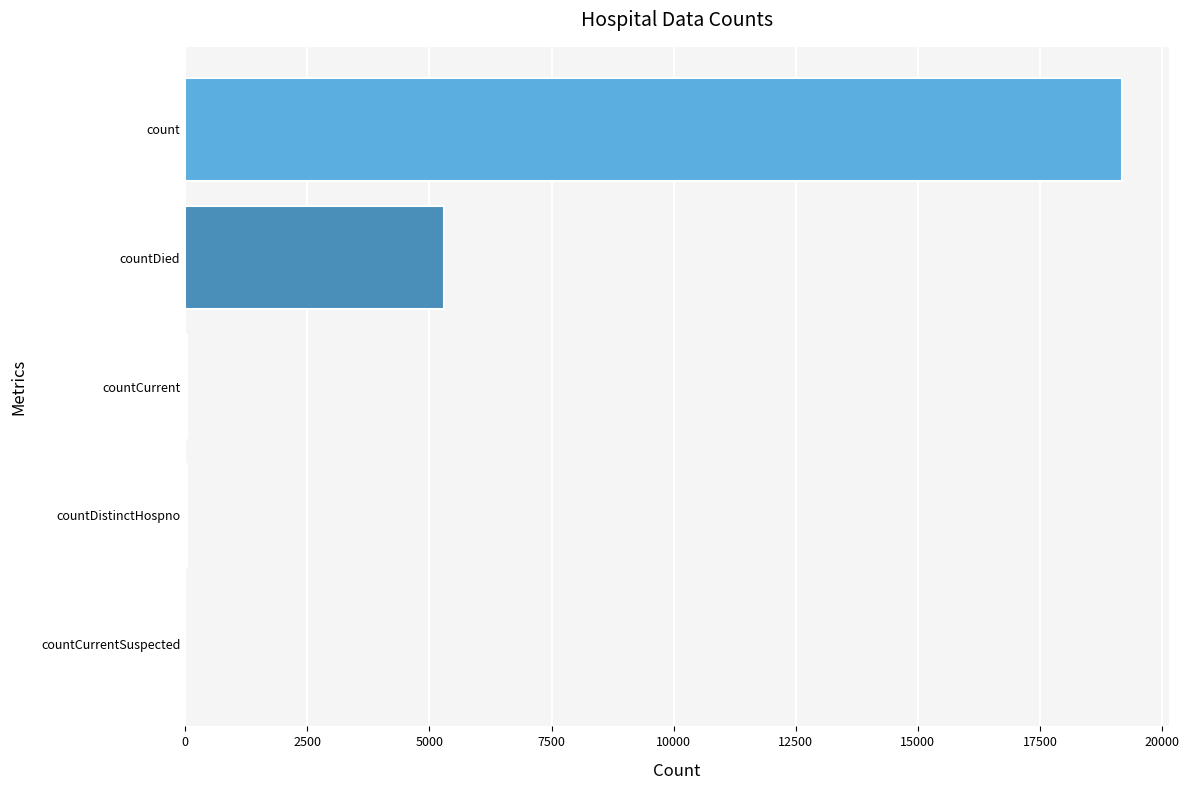

The chart shows a value of 5301 at countDied. True or false?

True